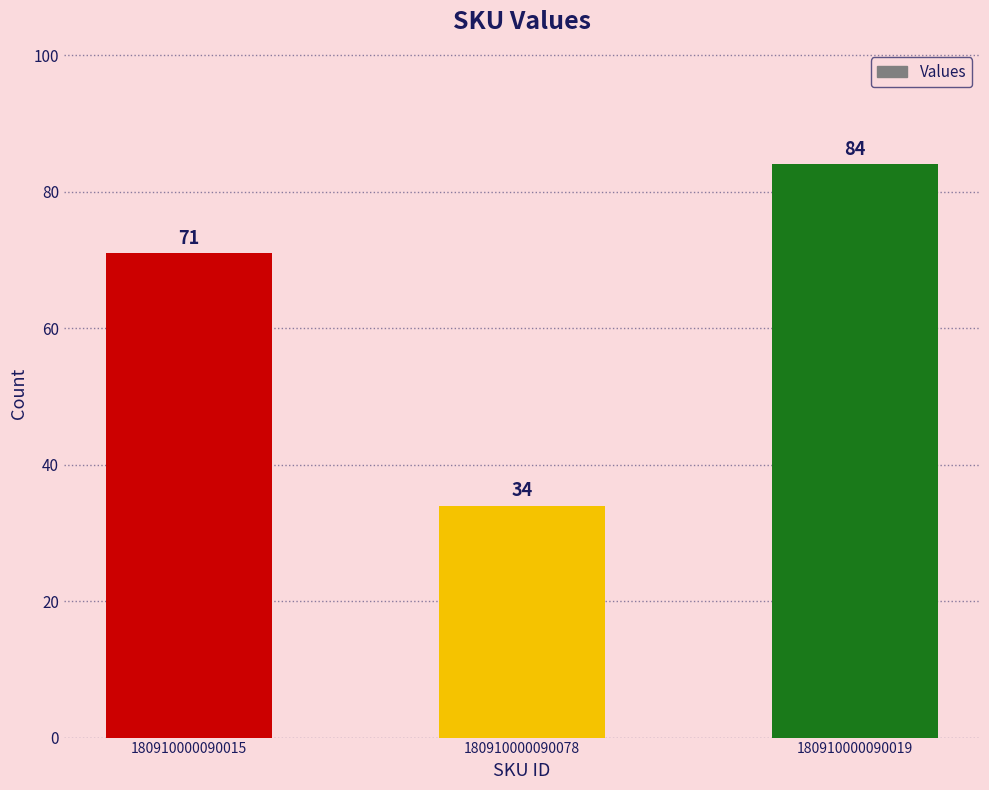

What is the smallest value displayed?

34